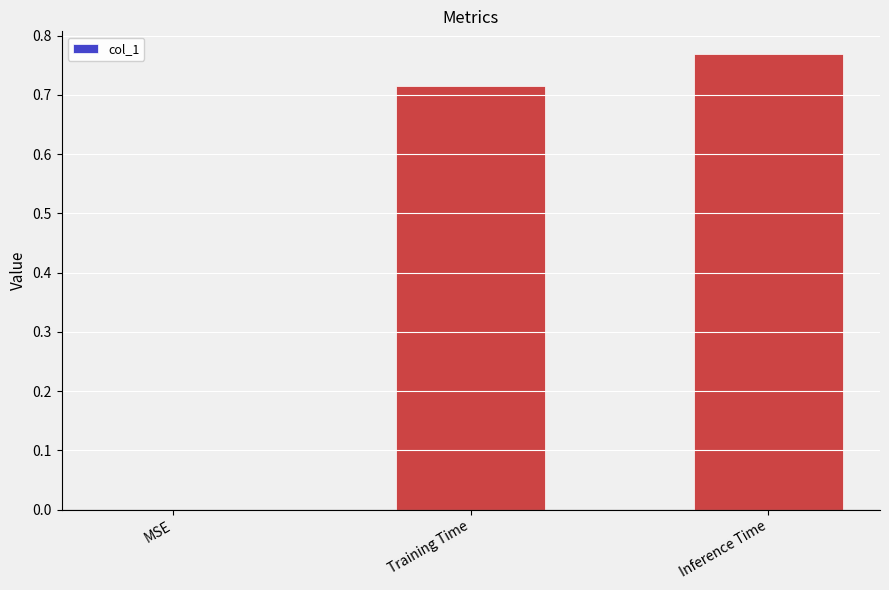

What is the change in value from Training Time to Inference Time?

+0.1